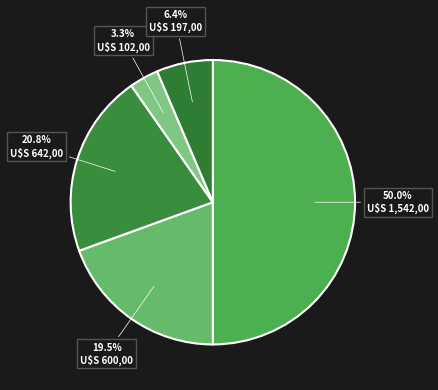

Count the number of slices in the pie.

5